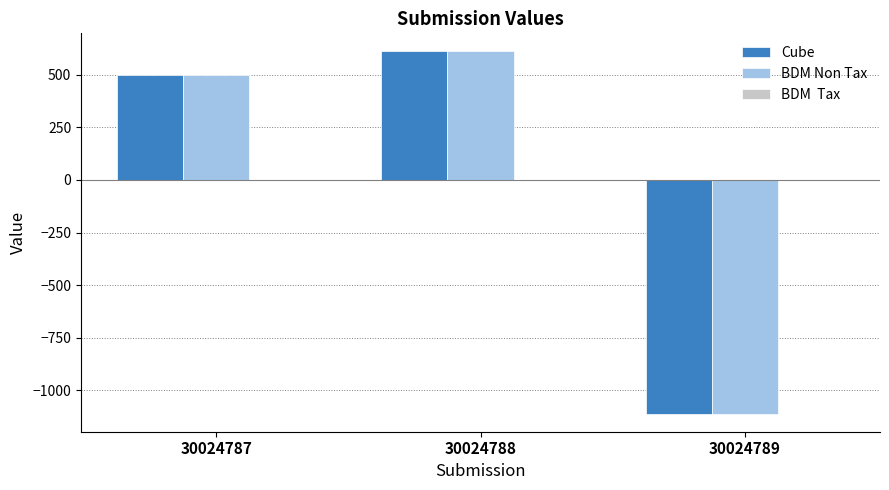

What is the minimum value shown in the chart?

-1111